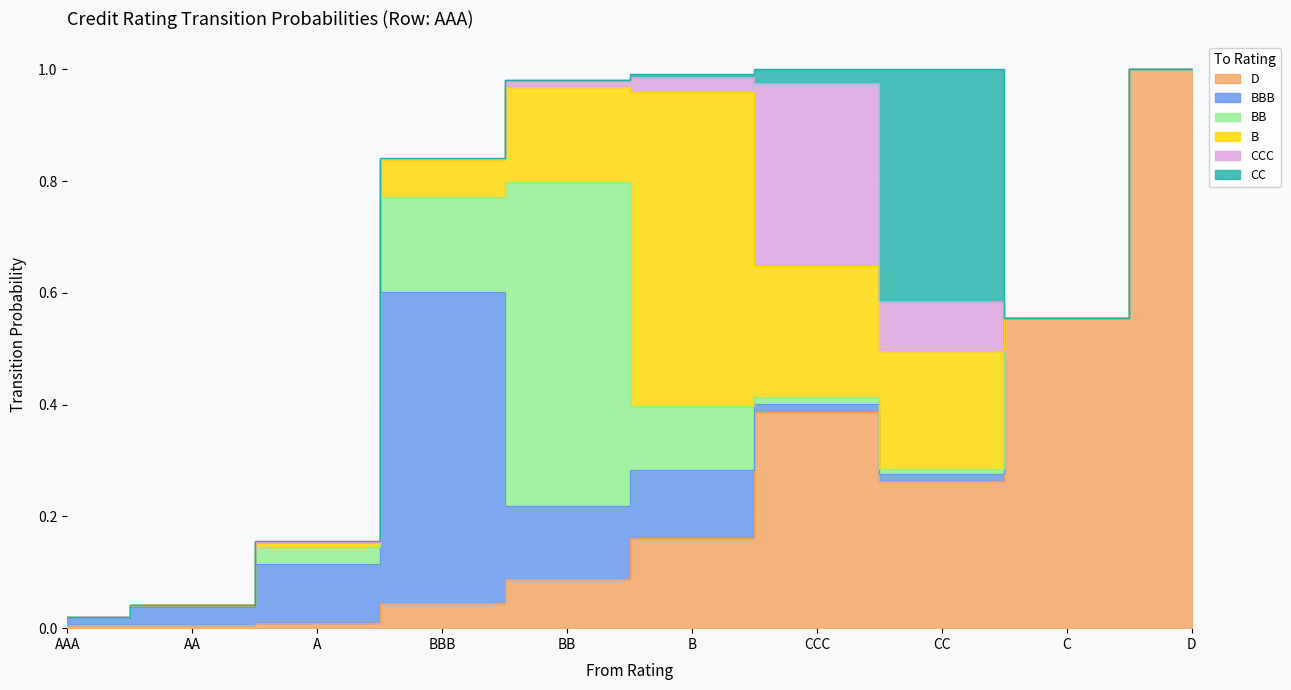

How many lines are shown in the chart?

6